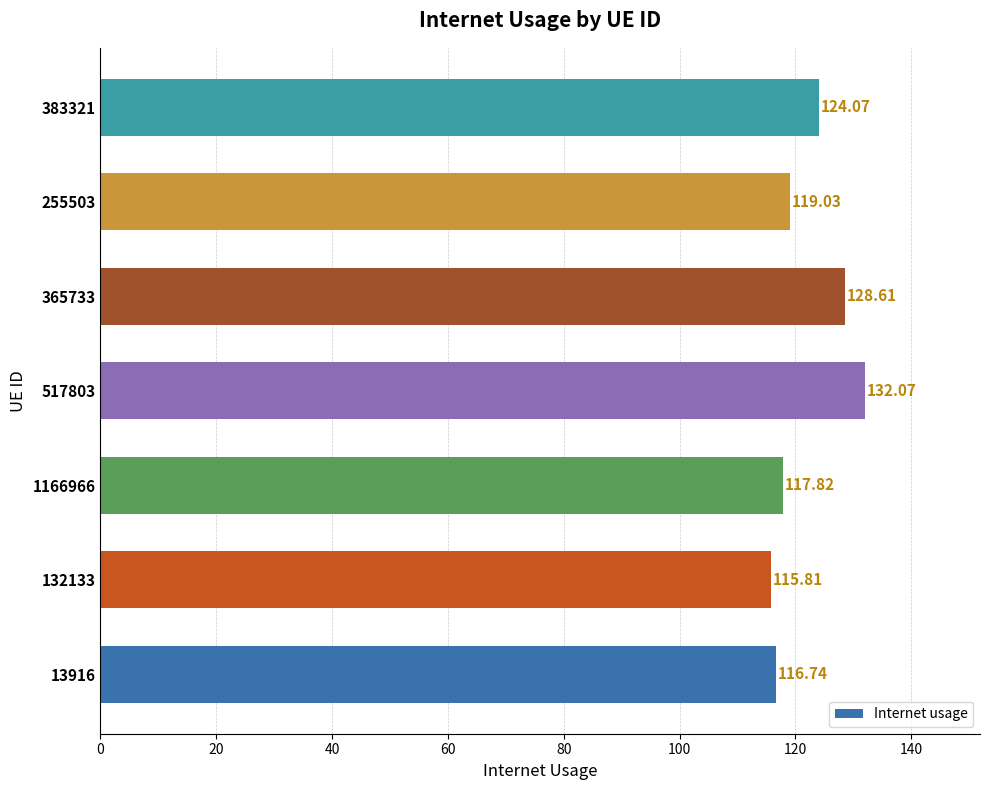

Does the chart contain any negative values?

No